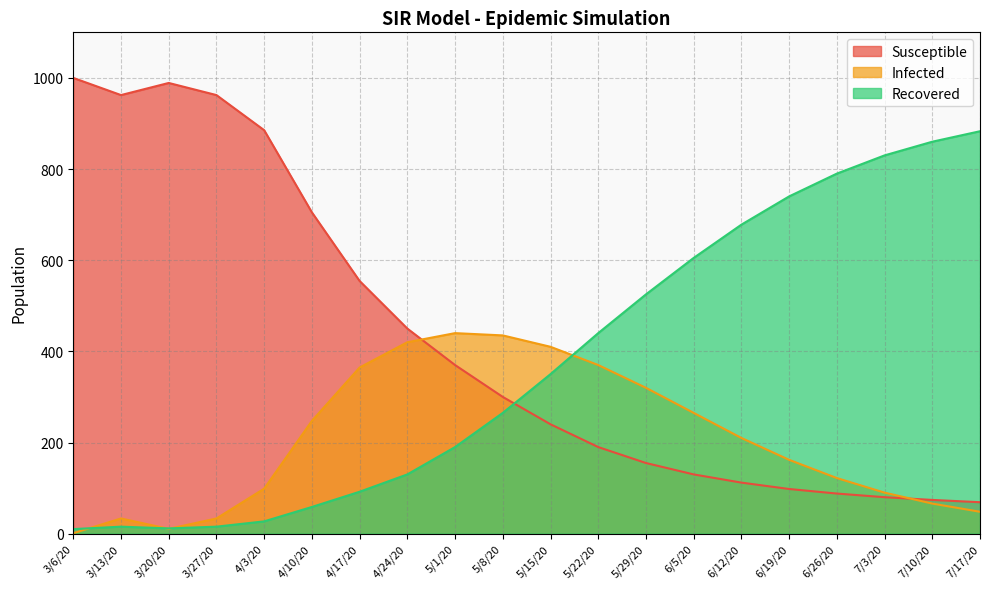

Which category has the highest value in the Susceptible series?

3/6/20